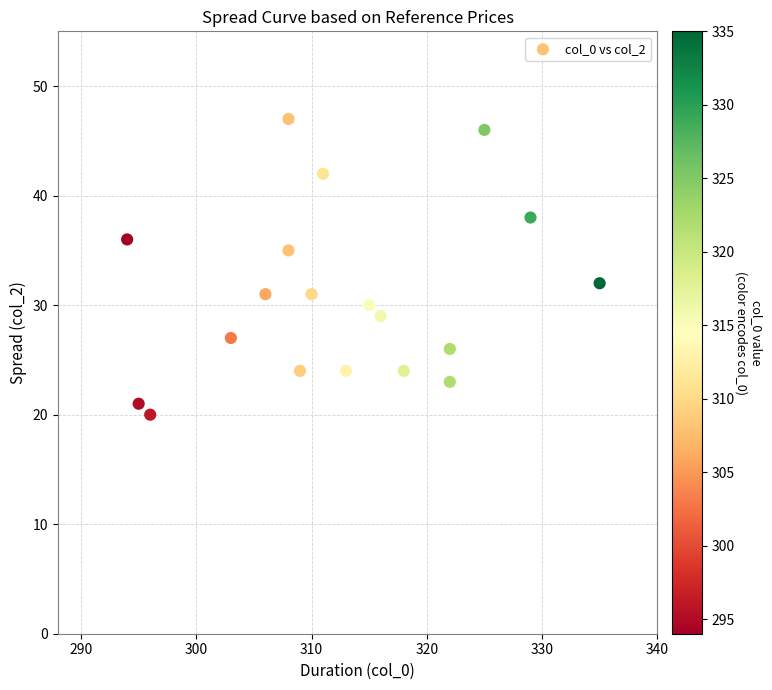

What Y value in the scatter plot is closest to 33?

32